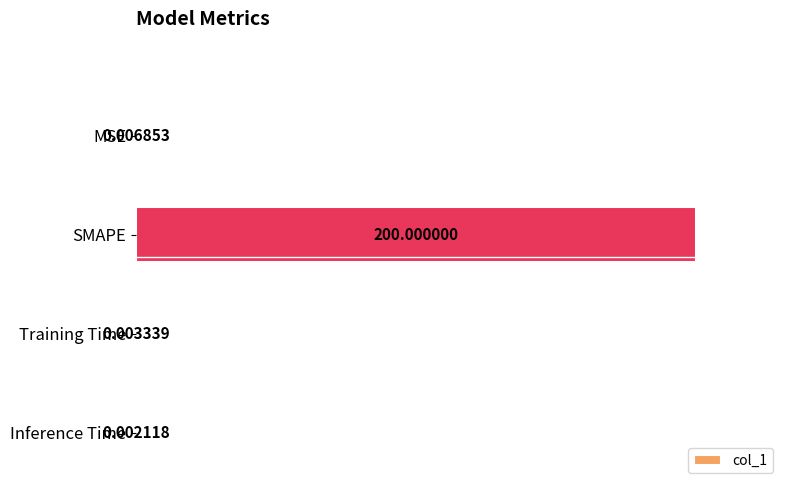

At which label is the value closest to 100?

MSE